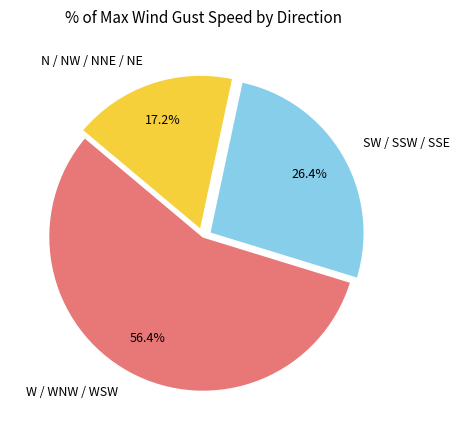

What is the majority slice?

W / WNW / WSW